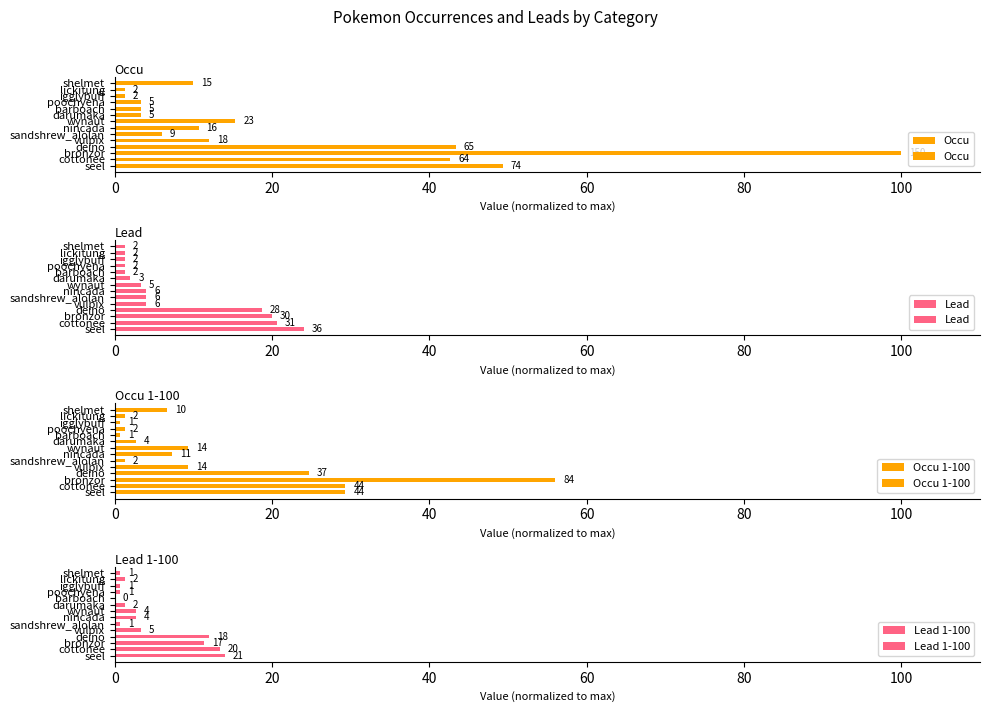

Reading right to left, list all the values displayed in this chart.

Occu: 10.0	1.3	1.3	3.3	3.3	3.3	15.3	10.7	6.0	12.0	43.3	100.0	42.7	49.3
Lead: 1.3	1.3	1.3	1.3	1.3	2.0	3.3	4.0	4.0	4.0	18.7	20.0	20.7	24.0
Occu 1-100: 6.7	1.3	0.7	1.3	0.7	2.7	9.3	7.3	1.3	9.3	24.7	56.0	29.3	29.3
Lead 1-100: 0.7	1.3	0.7	0.7	0.0	1.3	2.7	2.7	0.7	3.3	12.0	11.3	13.3	14.0